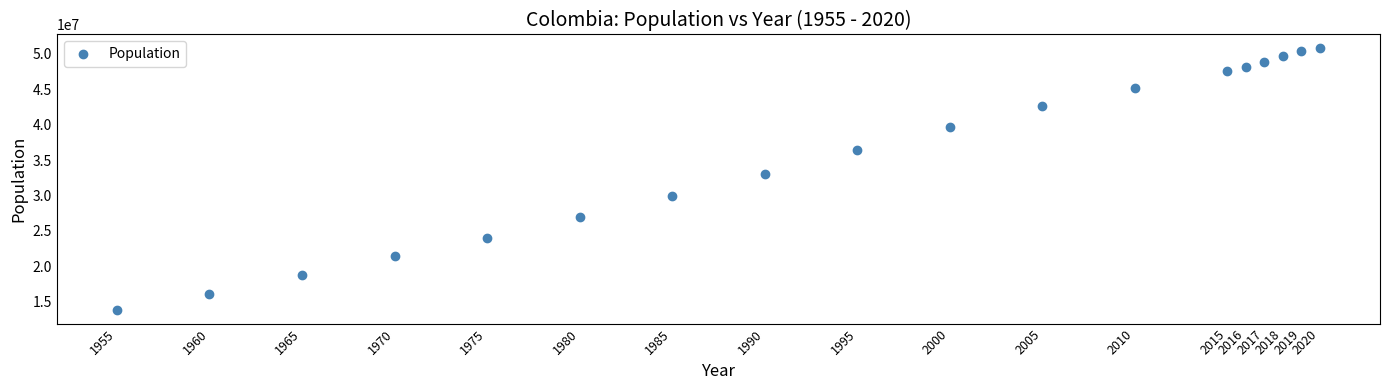

What Y value in the scatter plot is closest to 32328945?

33102575